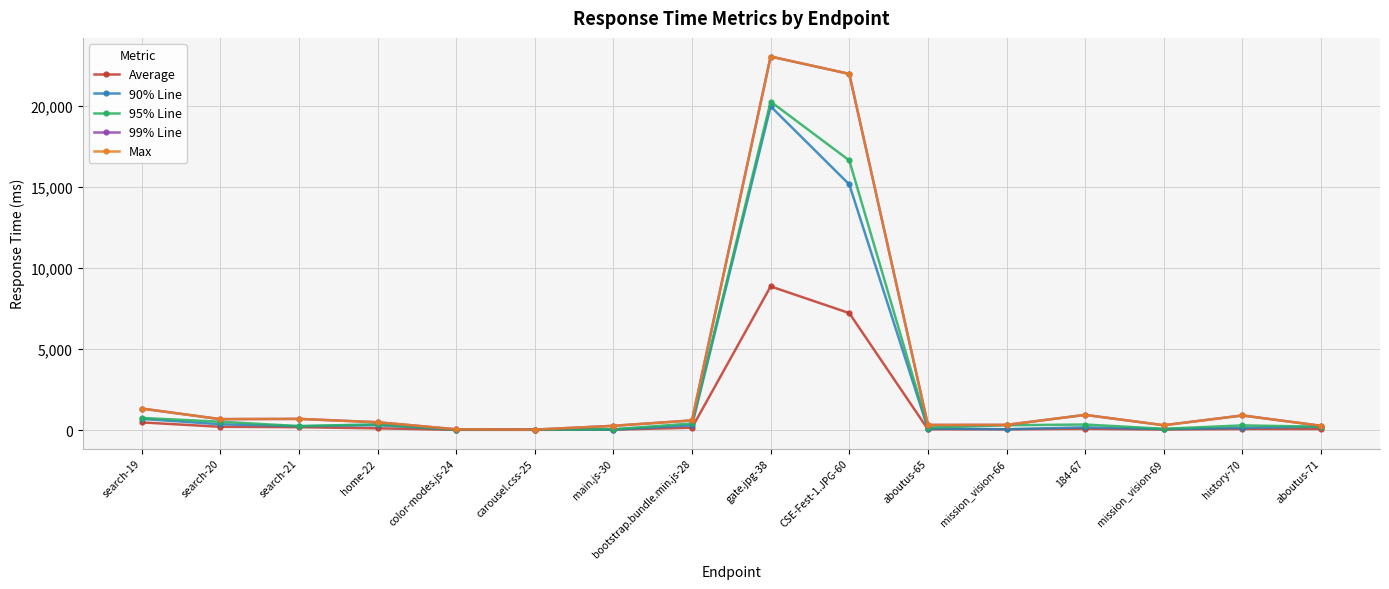

Does the chart have visible grid lines?

Yes